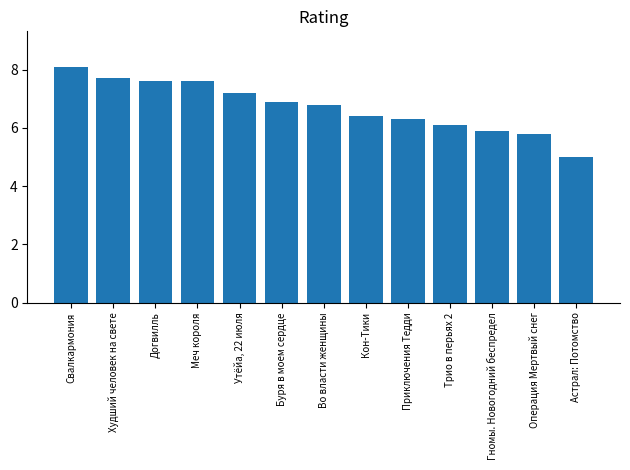

What is the difference between the maximum and minimum values?

3.1